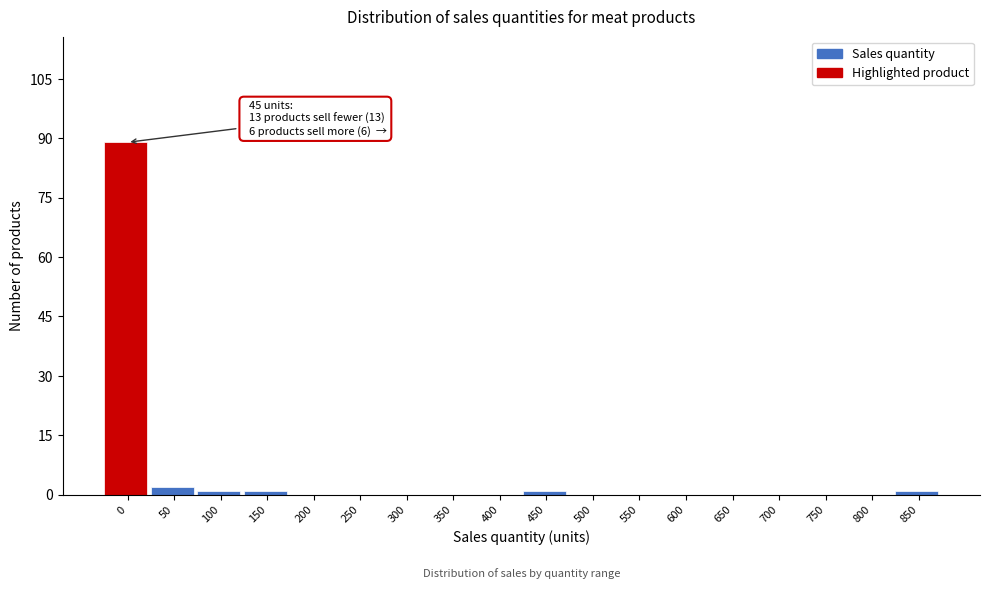

Reading left to right, transcribe all the data shown in this chart.

0=89	50=2	100=1	150=1	200=0	250=0	300=0	350=0	400=0	450=1	500=0	550=0	600=0	650=0	700=0	750=0	800=0	850=1